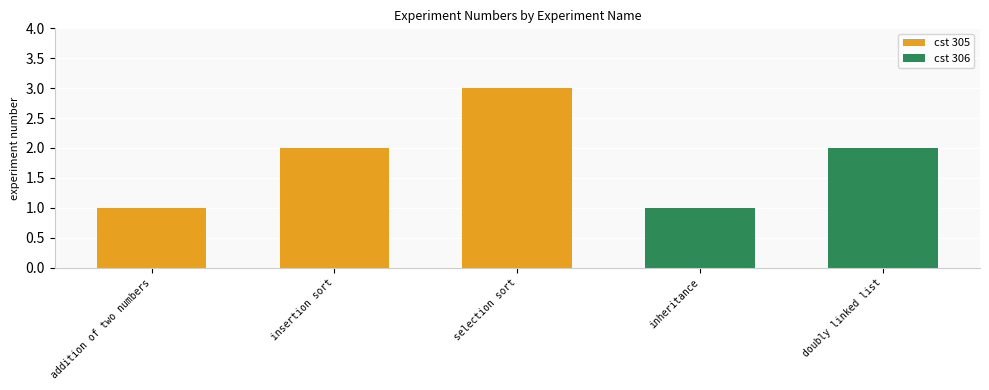

What is the difference between the second highest and second lowest values?

1